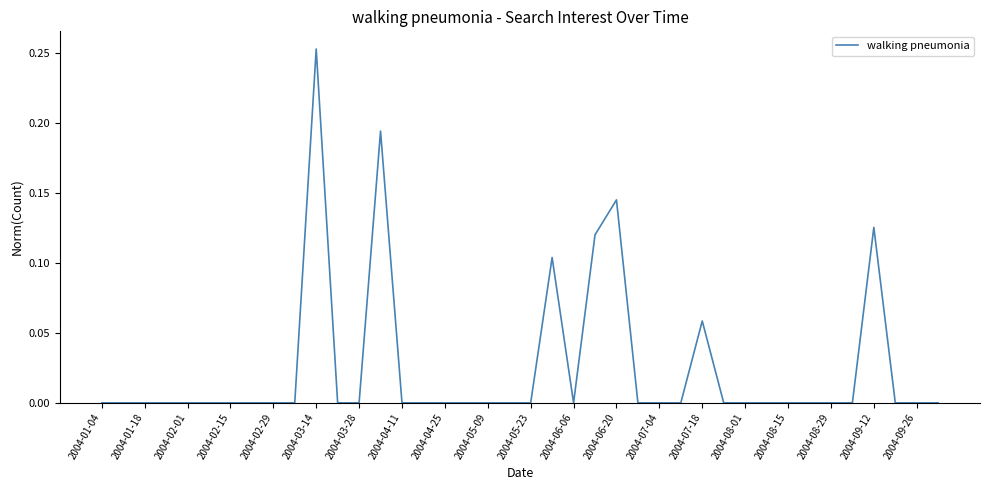

Count the number of categories in the chart.

40